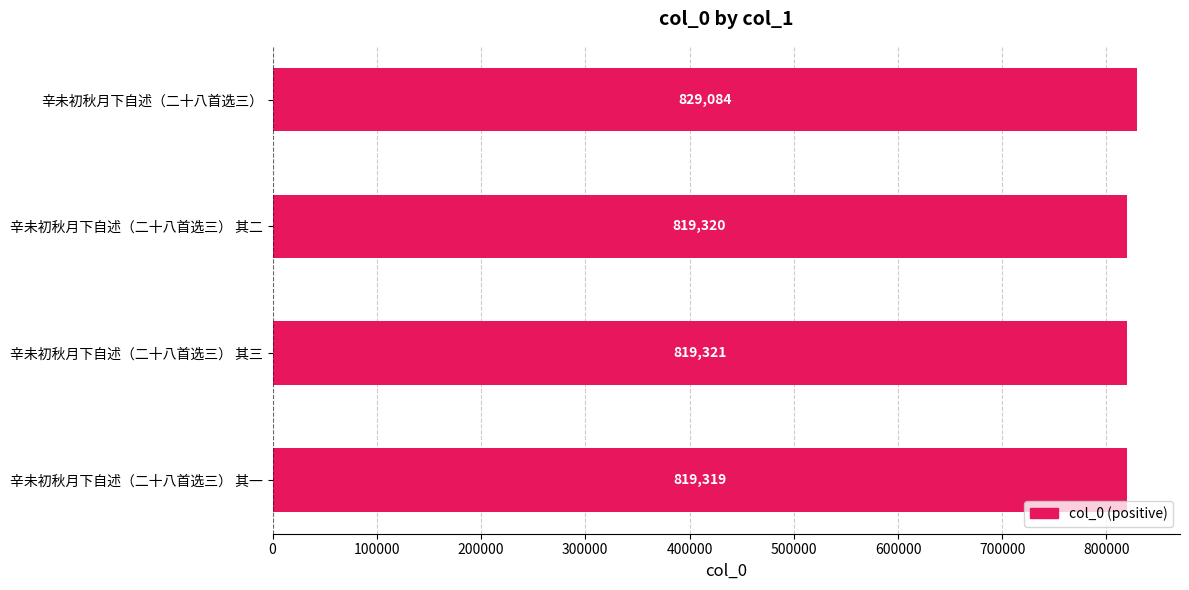

Reading bottom to top, extract all data points from this chart.

辛未初秋月下自述（二十八首选三） 其一=819319	辛未初秋月下自述（二十八首选三） 其三=819321	辛未初秋月下自述（二十八首选三） 其二=819320	辛未初秋月下自述（二十八首选三）=829084